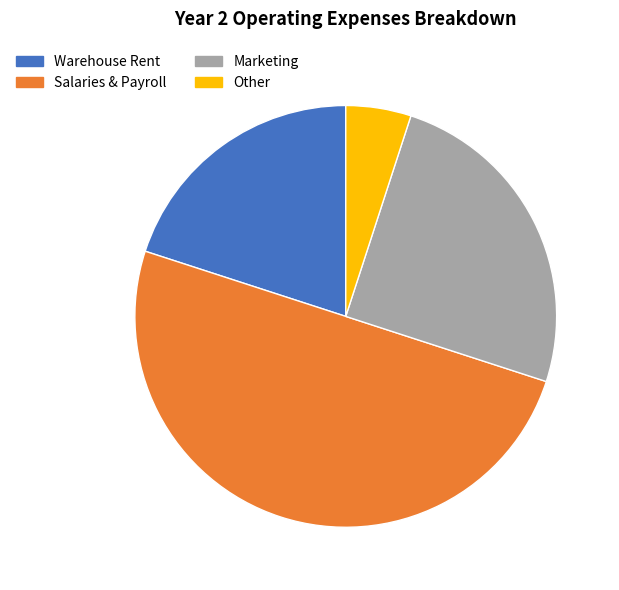

Which has a higher value, Salaries & Payroll or Other?

Salaries & Payroll